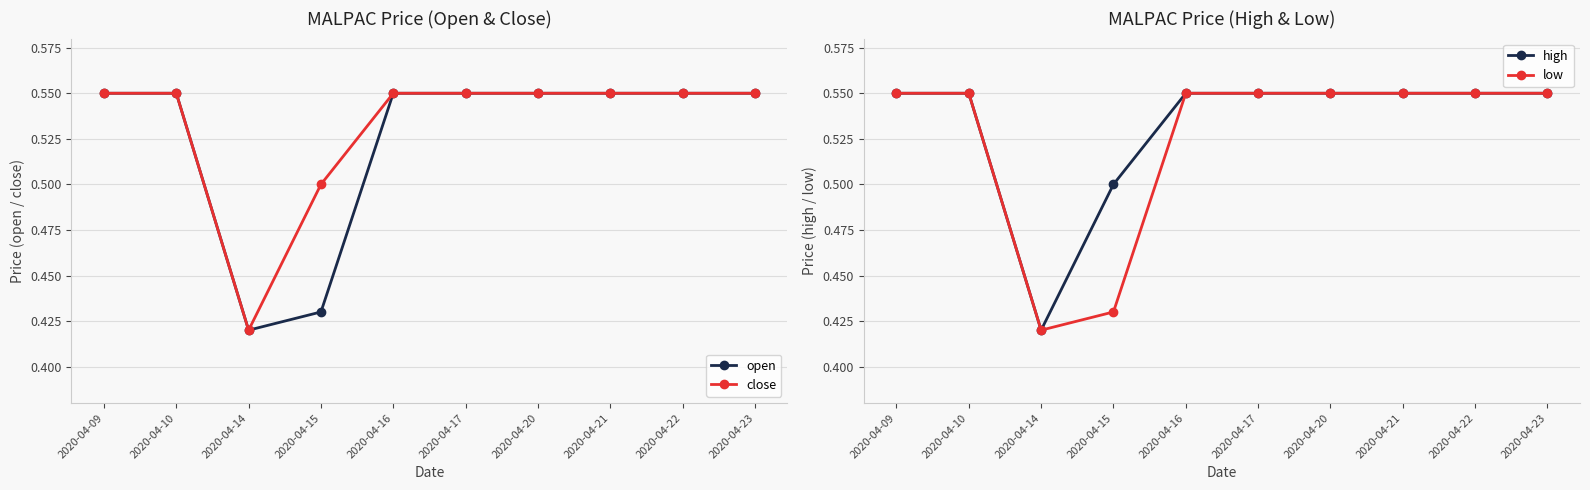

Rank the categories by low value from highest to lowest.

2020-04-09, 2020-04-10, 2020-04-16, 2020-04-17, 2020-04-20, 2020-04-21, 2020-04-22, 2020-04-23, 2020-04-15, 2020-04-14